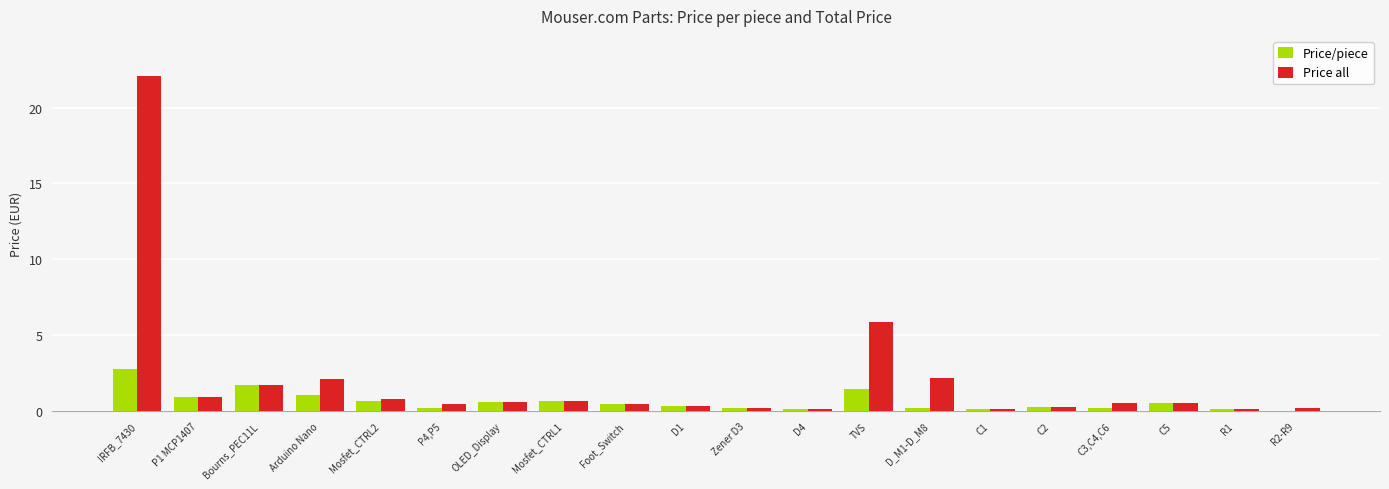

What is the maximum value for Price all?

22.1